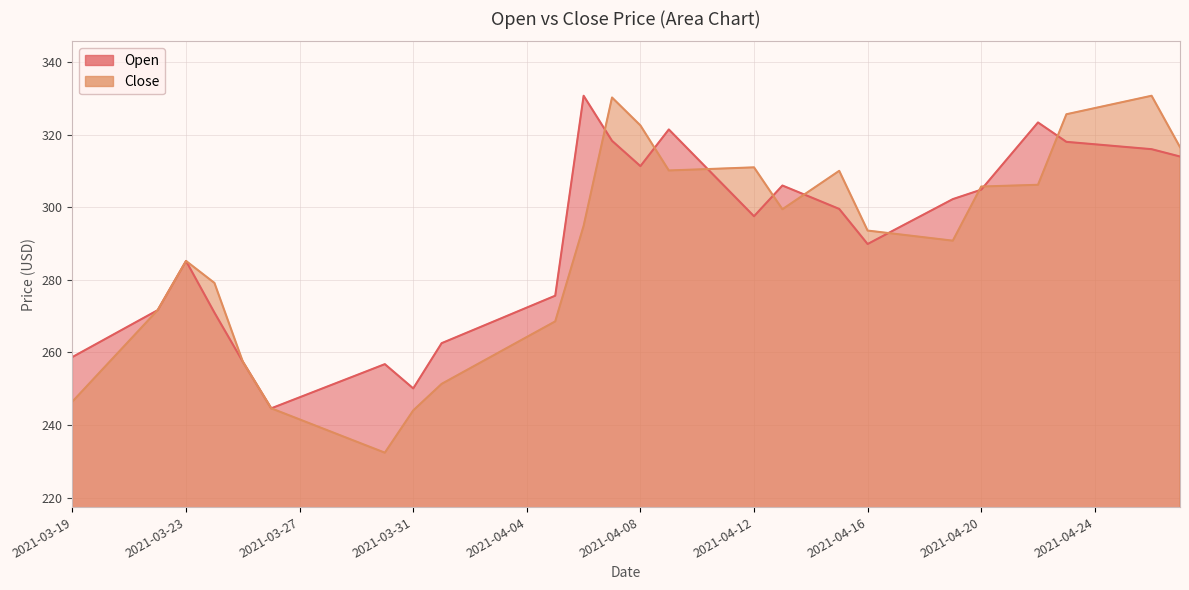

The Open series shows 450.0 at 2021-04-01. True or false?

False